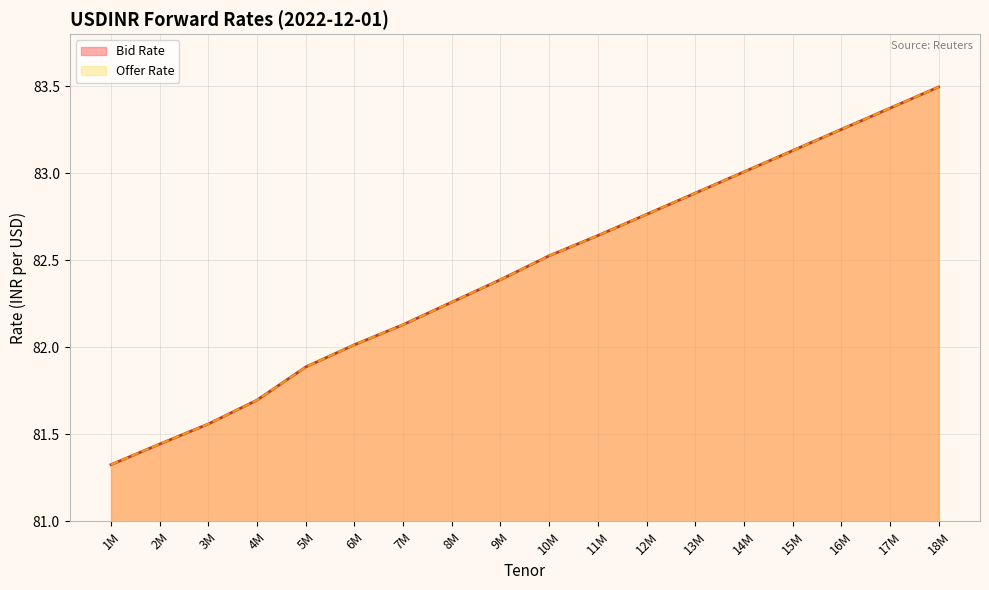

Which series has the largest total across all categories?

Bid Rate